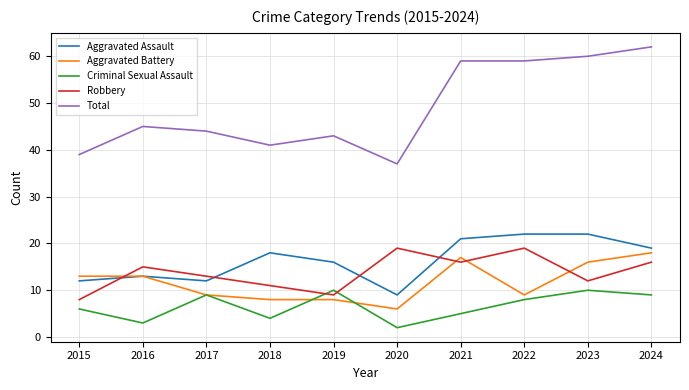

Is it true that Aggravated Battery equals 3 at 2016?

False